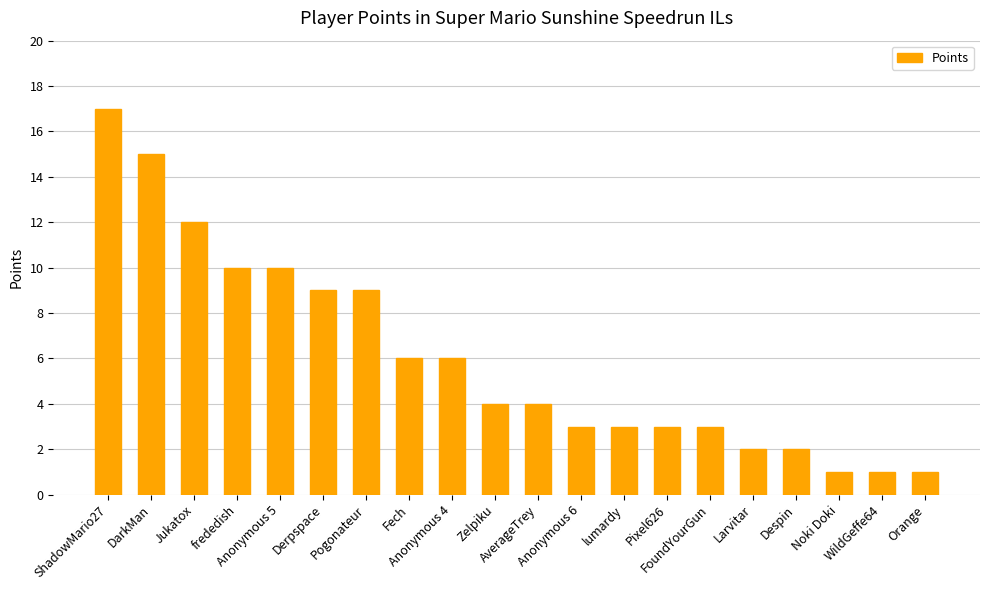

What is the average value?

6